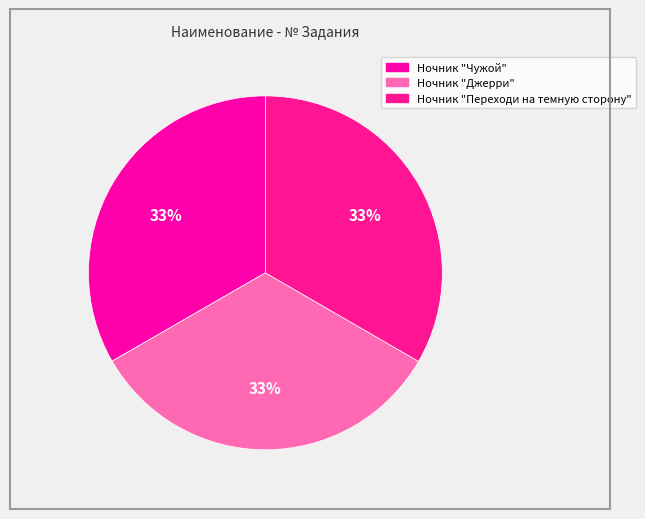

What percentage is NOT represented by Ночник "Джерри"?

66.7%